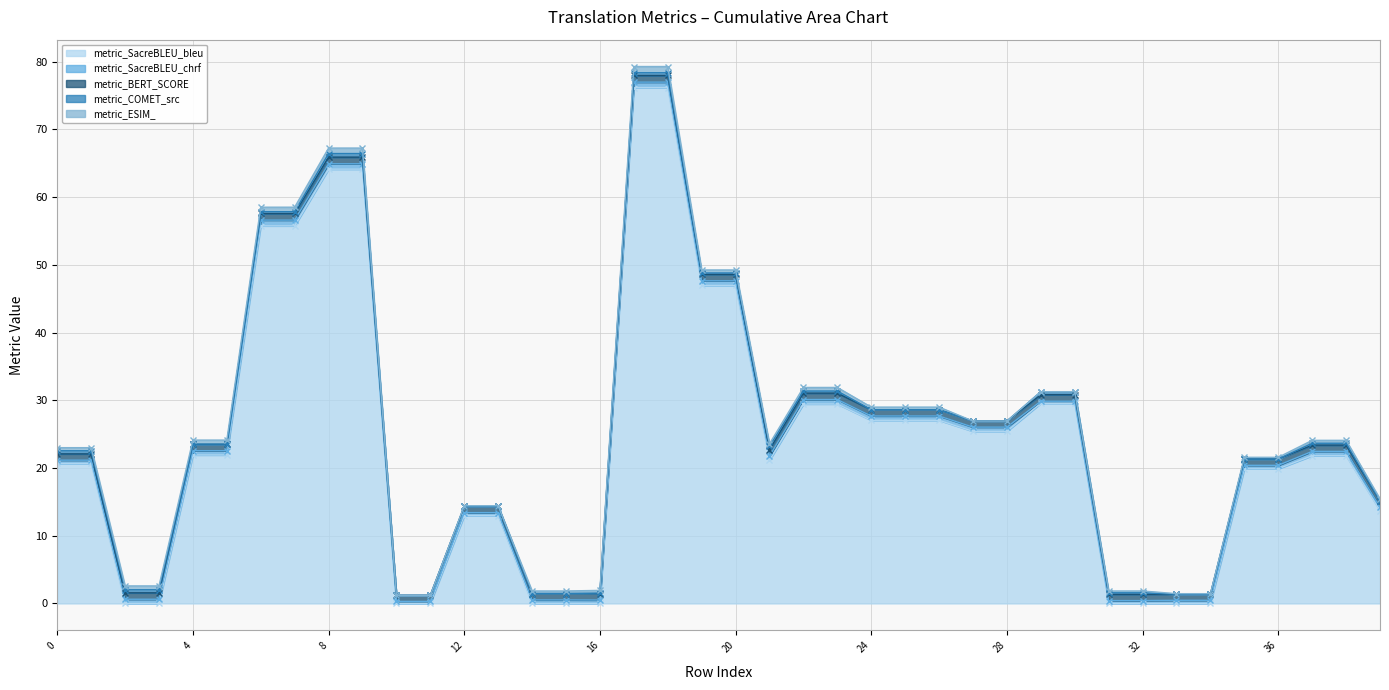

How many lines are shown in the chart?

5